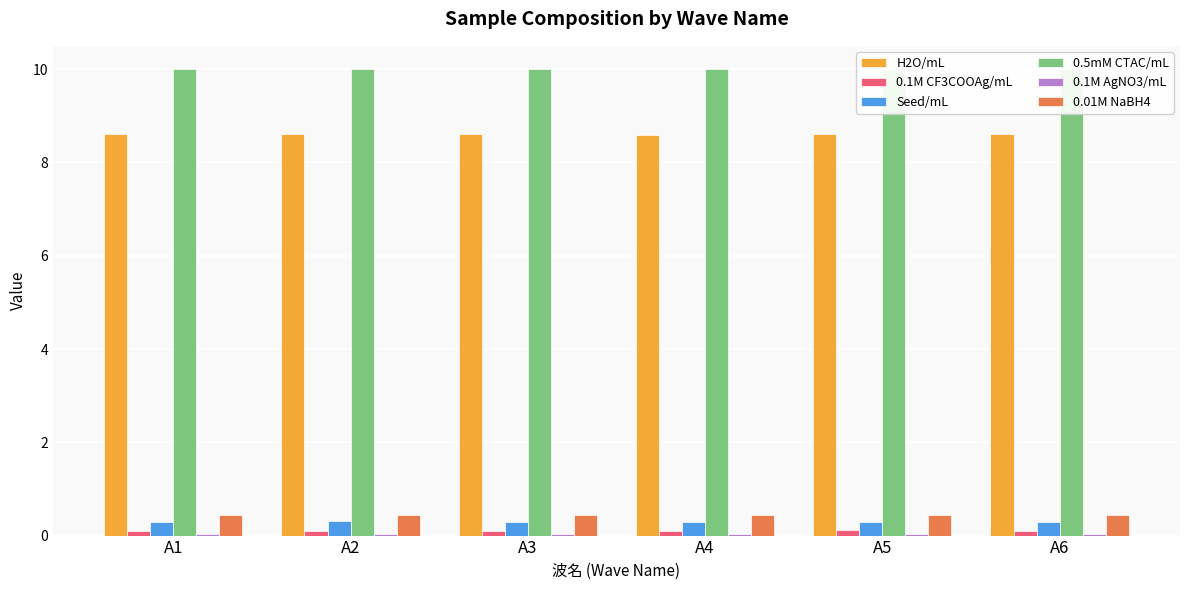

How many bars are there in total?

36